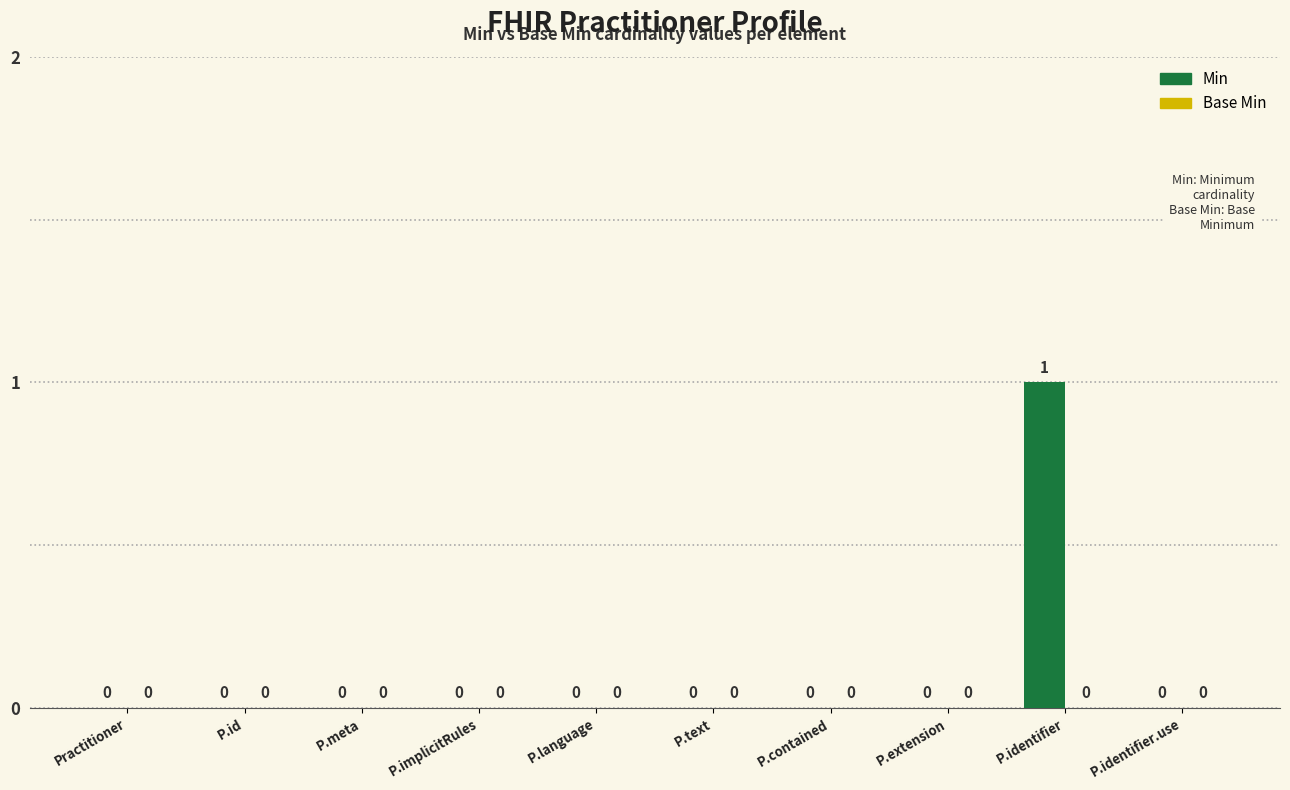

The chart shows a value of 0 at Practitioner. True or false?

True